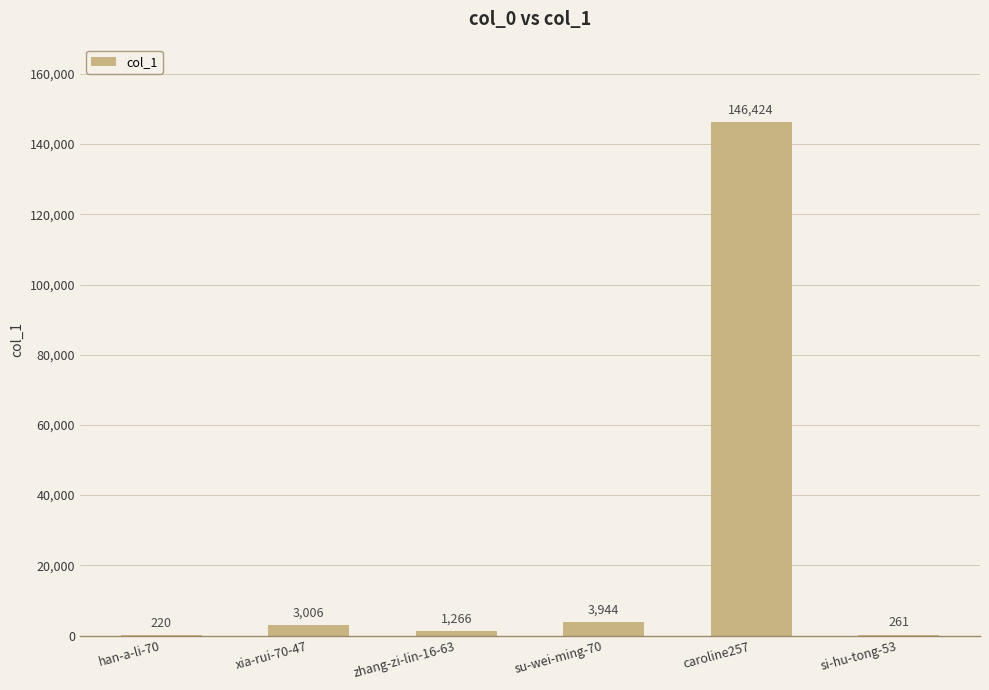

Which has a higher value, caroline257 or xia-rui-70-47?

caroline257